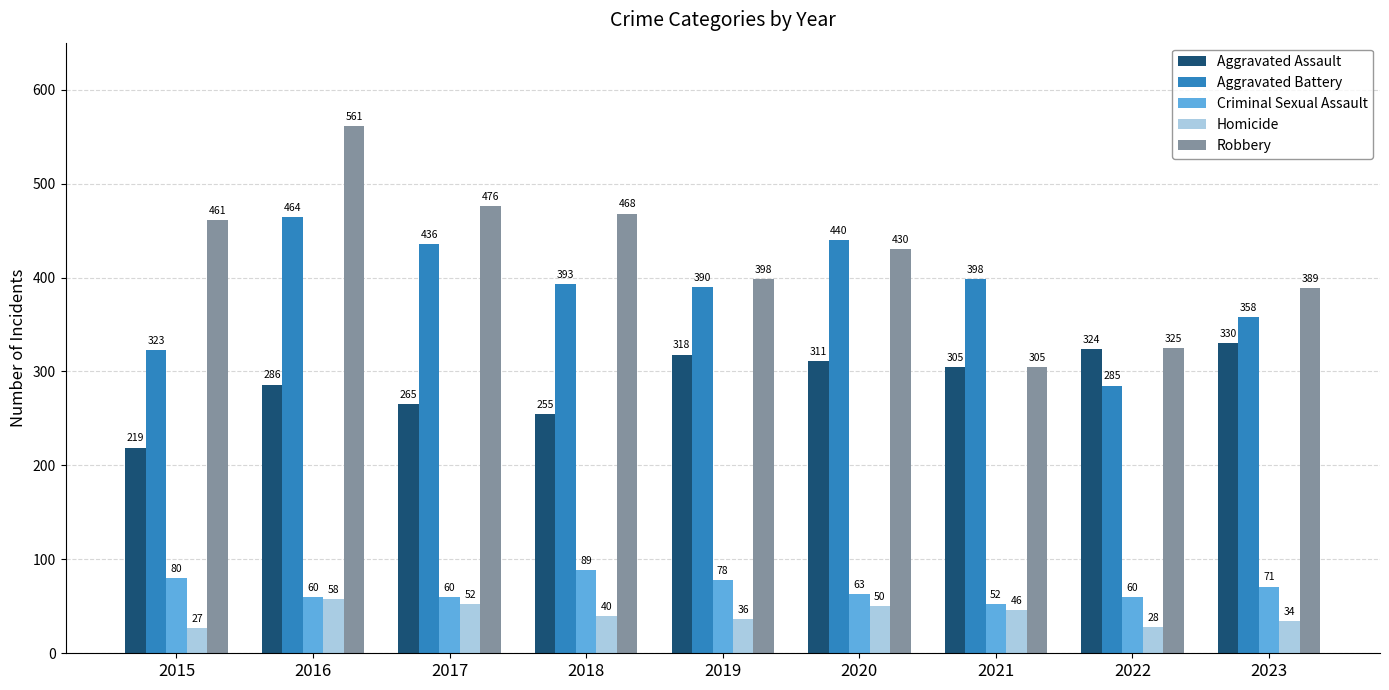

What is the total value across all series at 2018?

1245